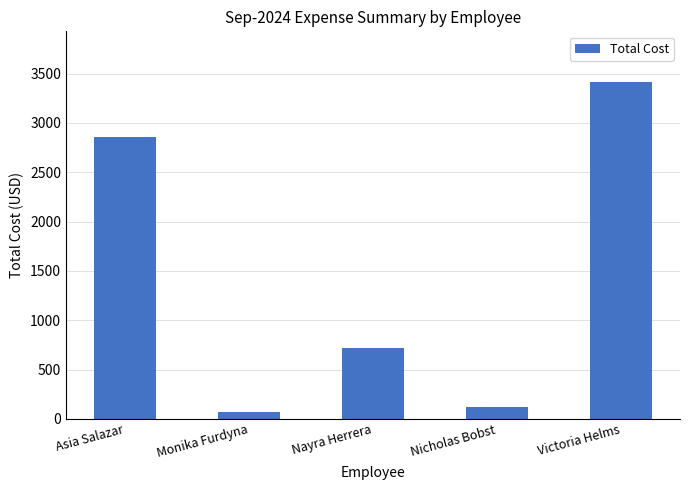

What is the smallest value displayed?

64.2